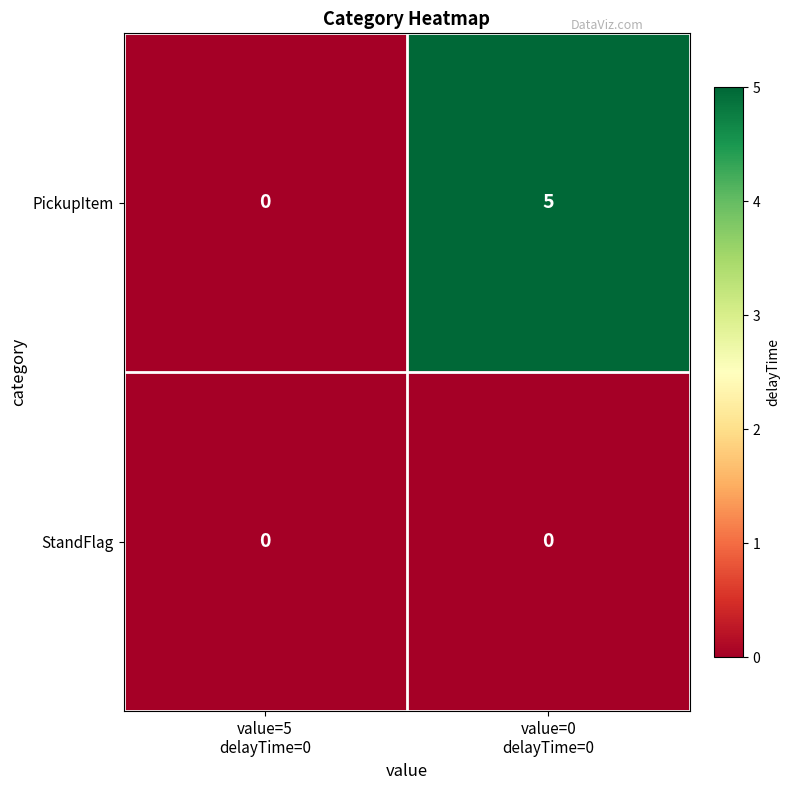

Which series has the largest total across all categories?

PickupItem